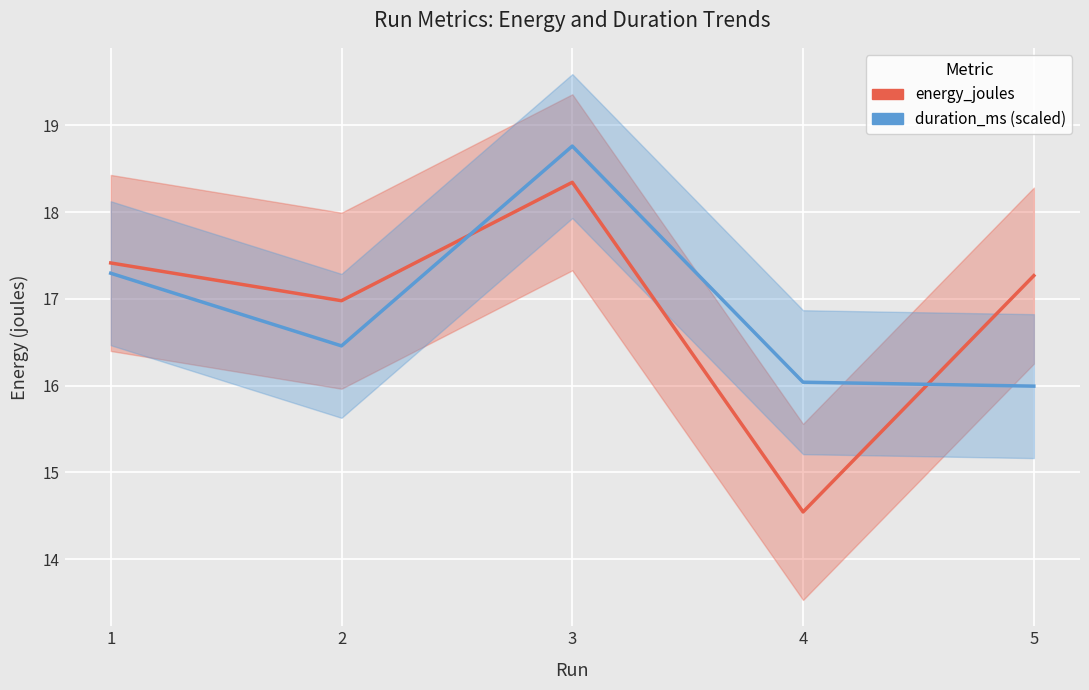

What is the value of the duration_ms (scaled) point at the 5th from the left?

16.0